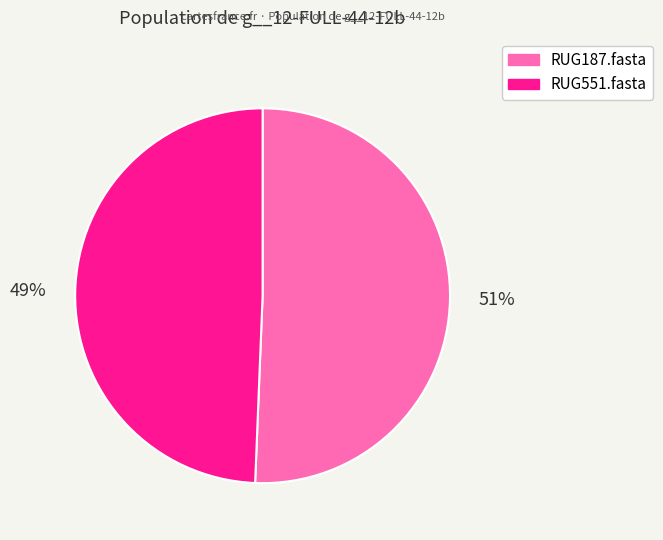

Between RUG187.fasta and RUG551.fasta, which is larger?

RUG187.fasta